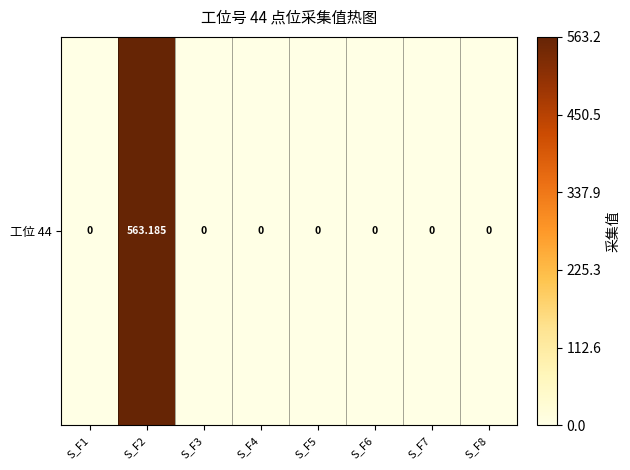

At which label is the value closest to 281?

S_F1